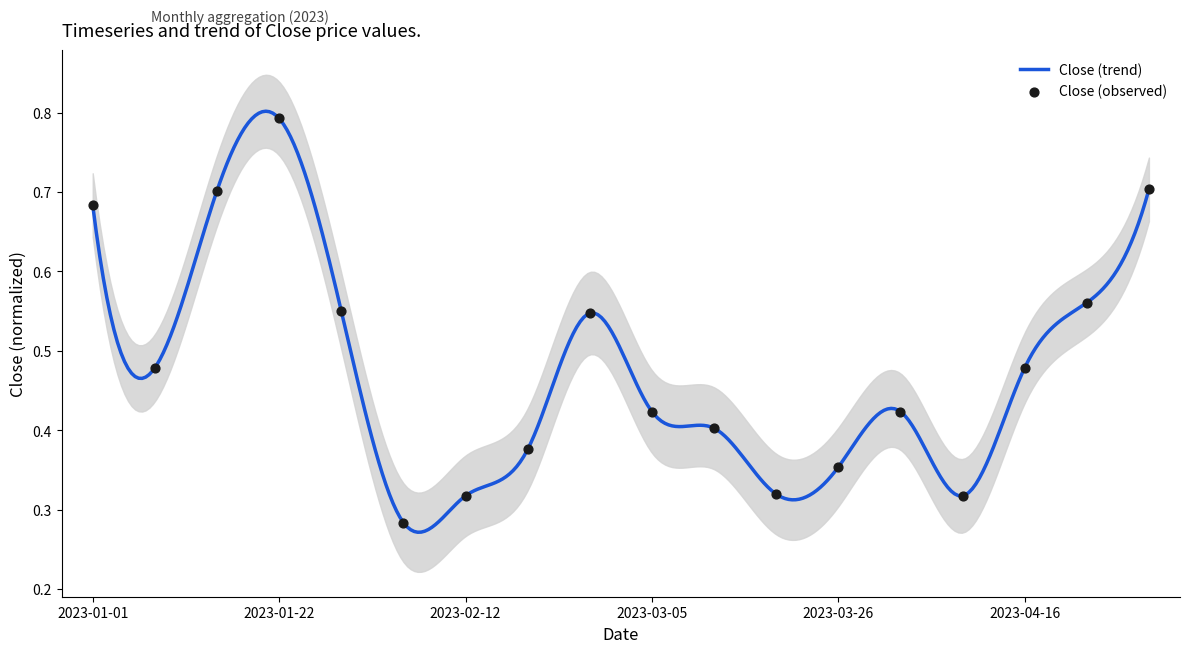

What is the change in value from 2023-01-01 to 2023-03-26?

-0.3